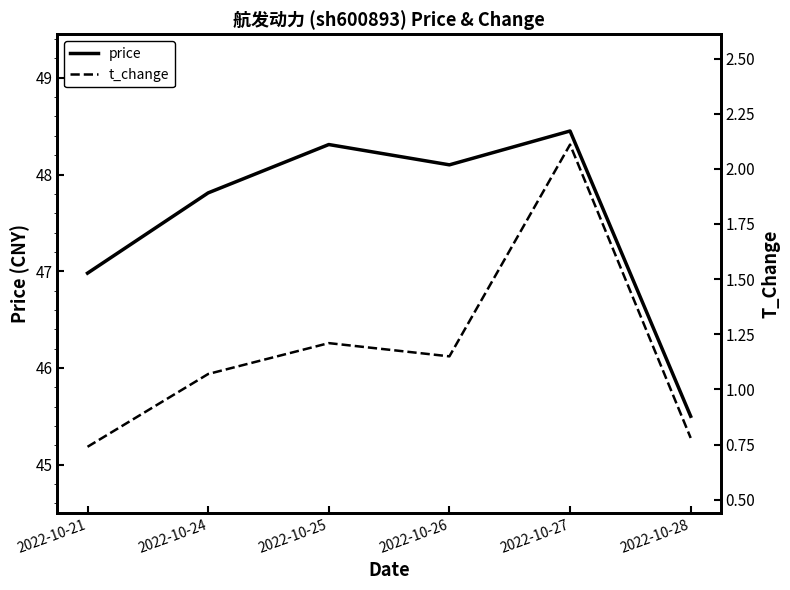

Where is t_change nearest to the value 1?

2022-10-24